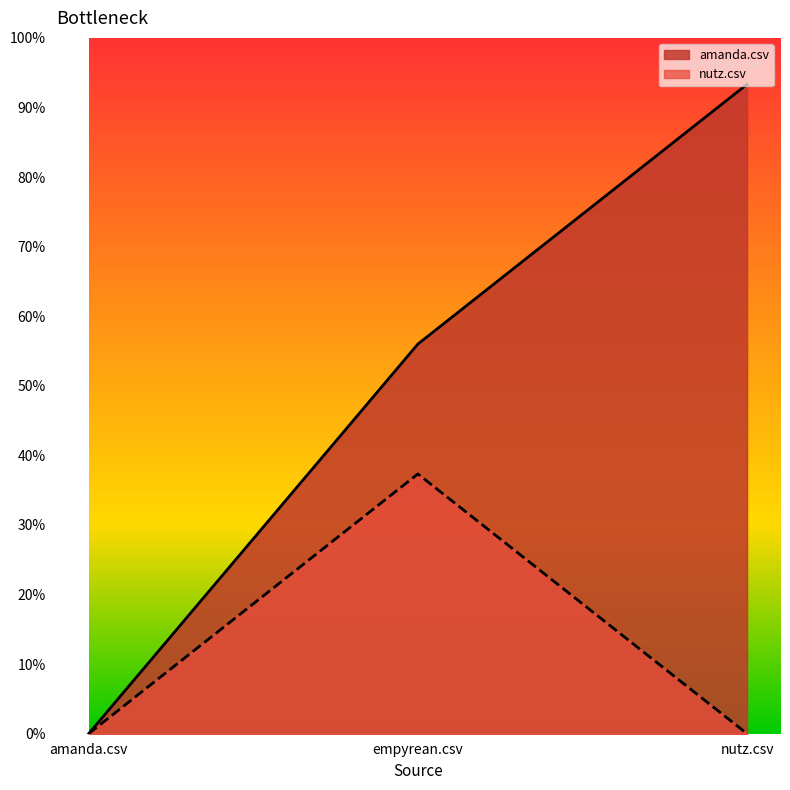

How many data points does each series have?

3